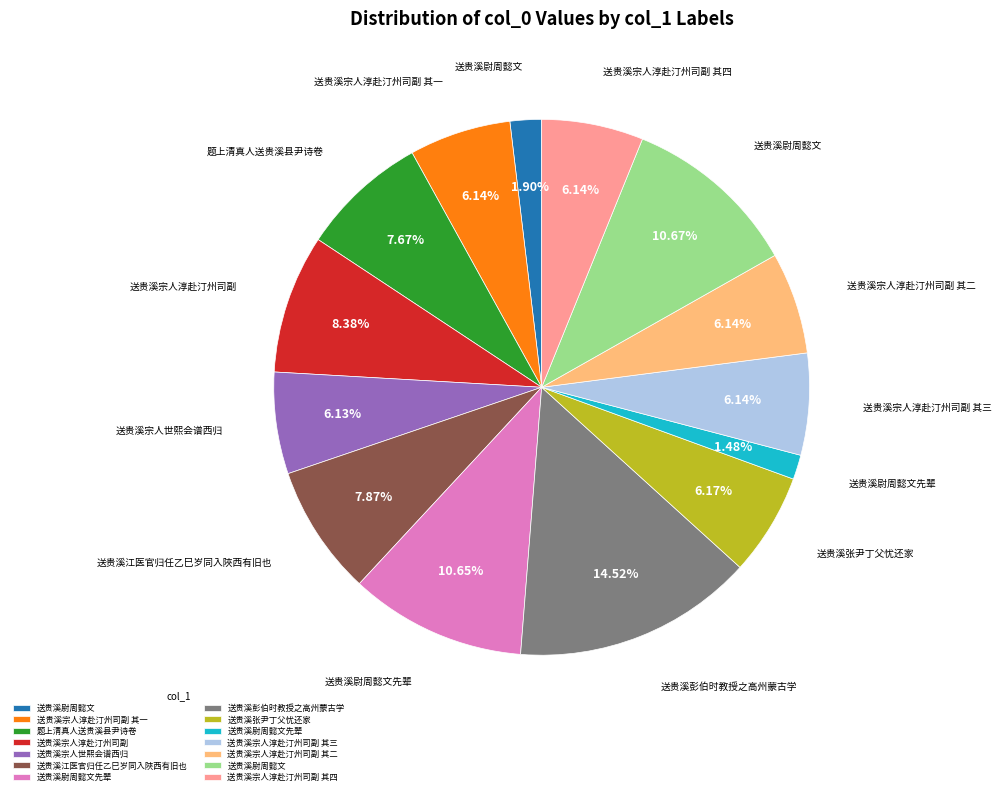

Does any single category account for the majority?

No